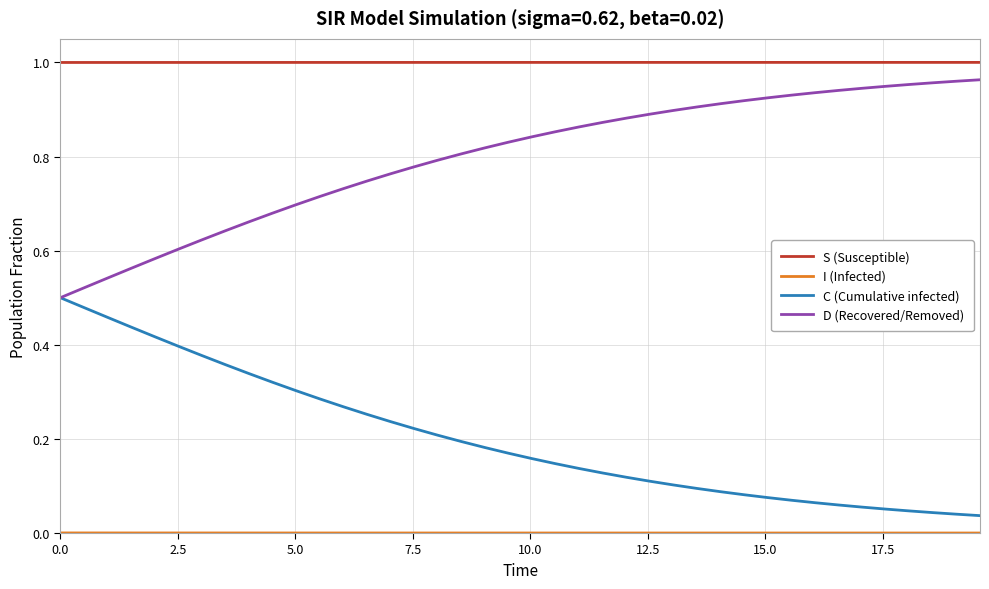

How many lines are shown in the chart?

4